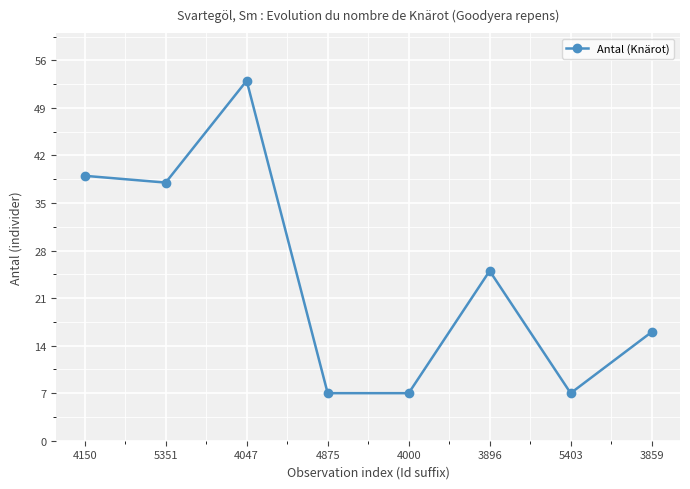

Is this an area chart (filled region under the line)?

No